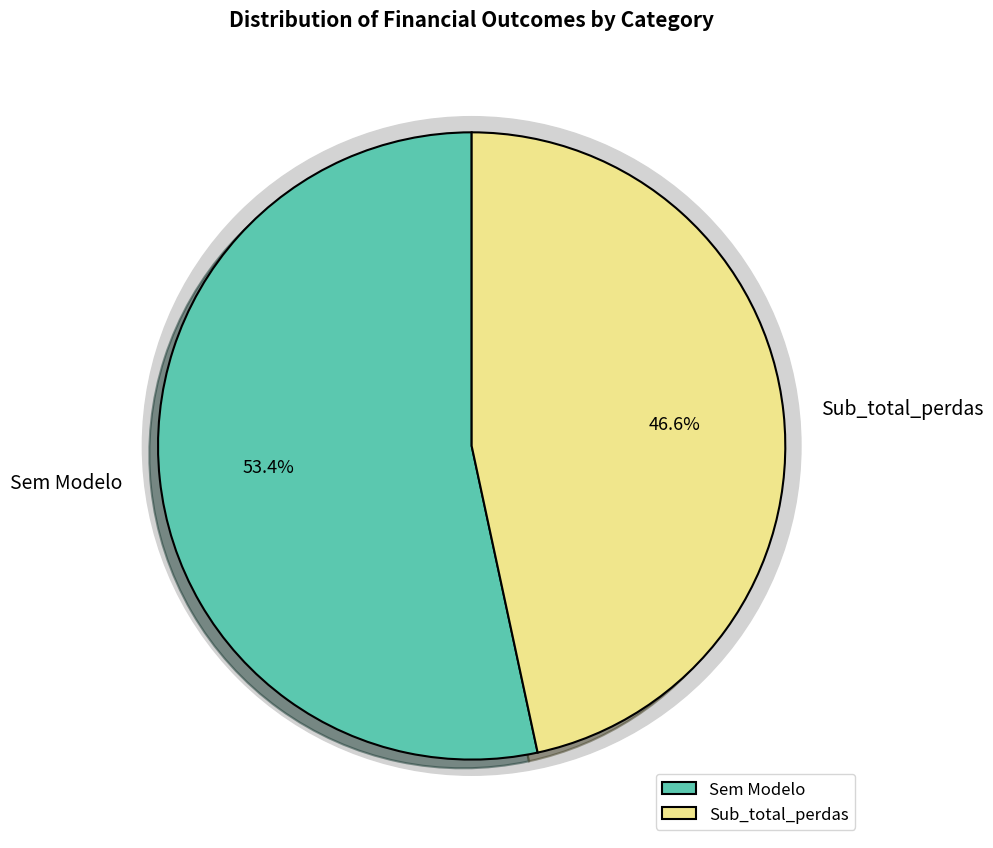

Which slice represents more than half of the pie?

Sem Modelo